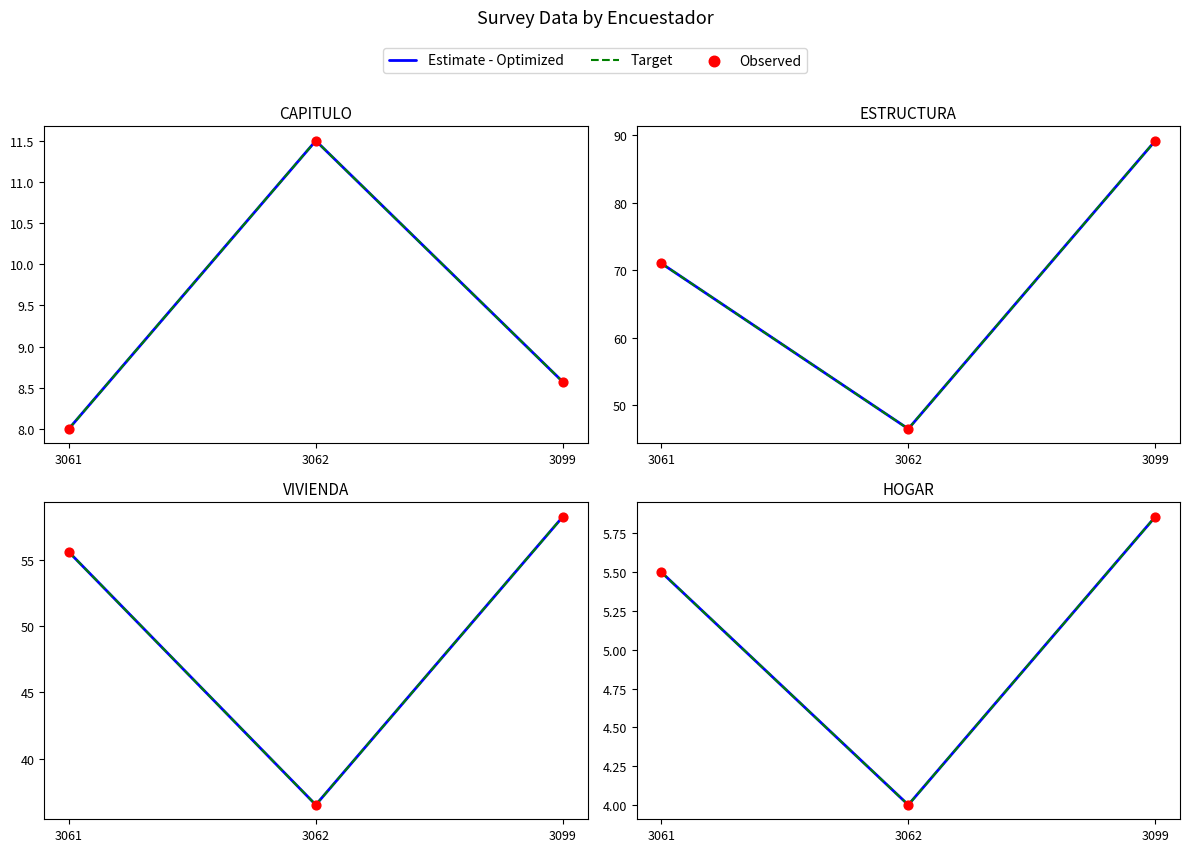

At which category is the sum across all series the highest?

3099